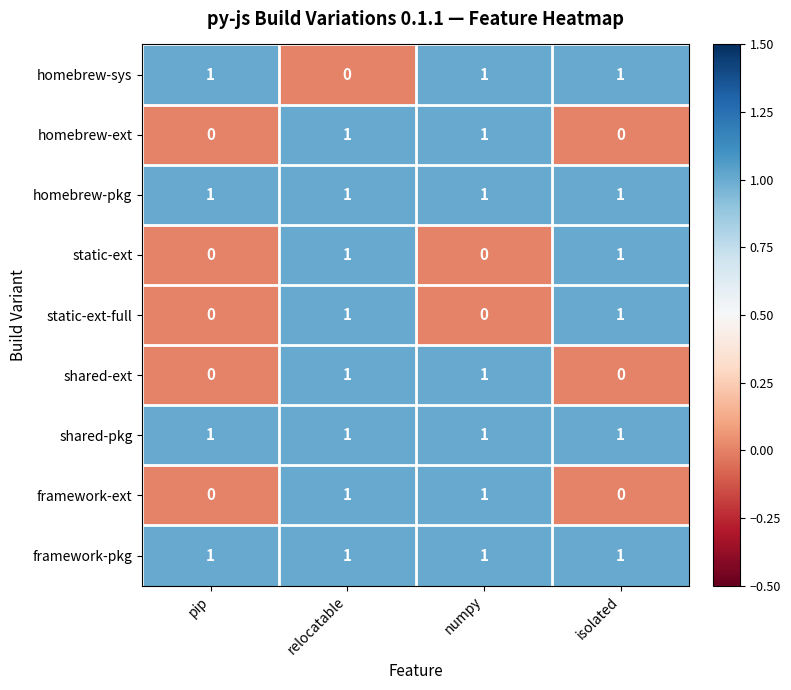

The framework-ext series shows 1 at relocatable. True or false?

True